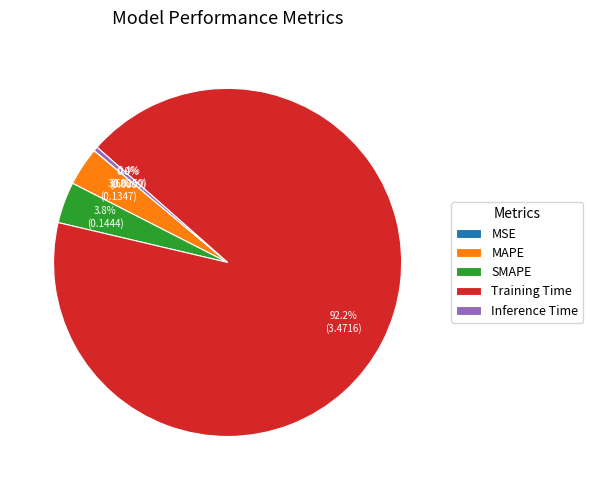

Which category has the biggest portion of the pie?

Training Time